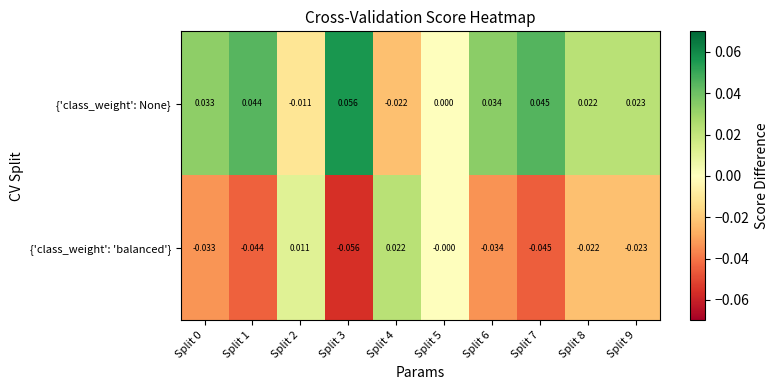

How many values in {'class_weight': None} are below zero?

2